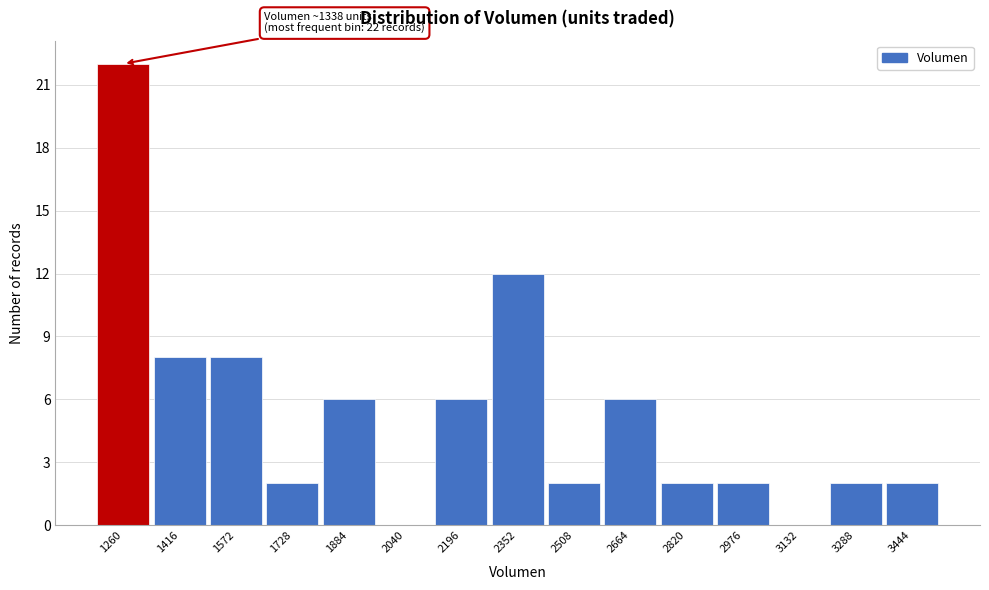

Reading left to right, transcribe all the data shown in this chart.

1260=22	1416=8	1572=8	1728=2	1884=6	2040=0	2196=6	2352=12	2508=2	2664=6	2820=2	2976=2	3132=0	3288=2	3444=2